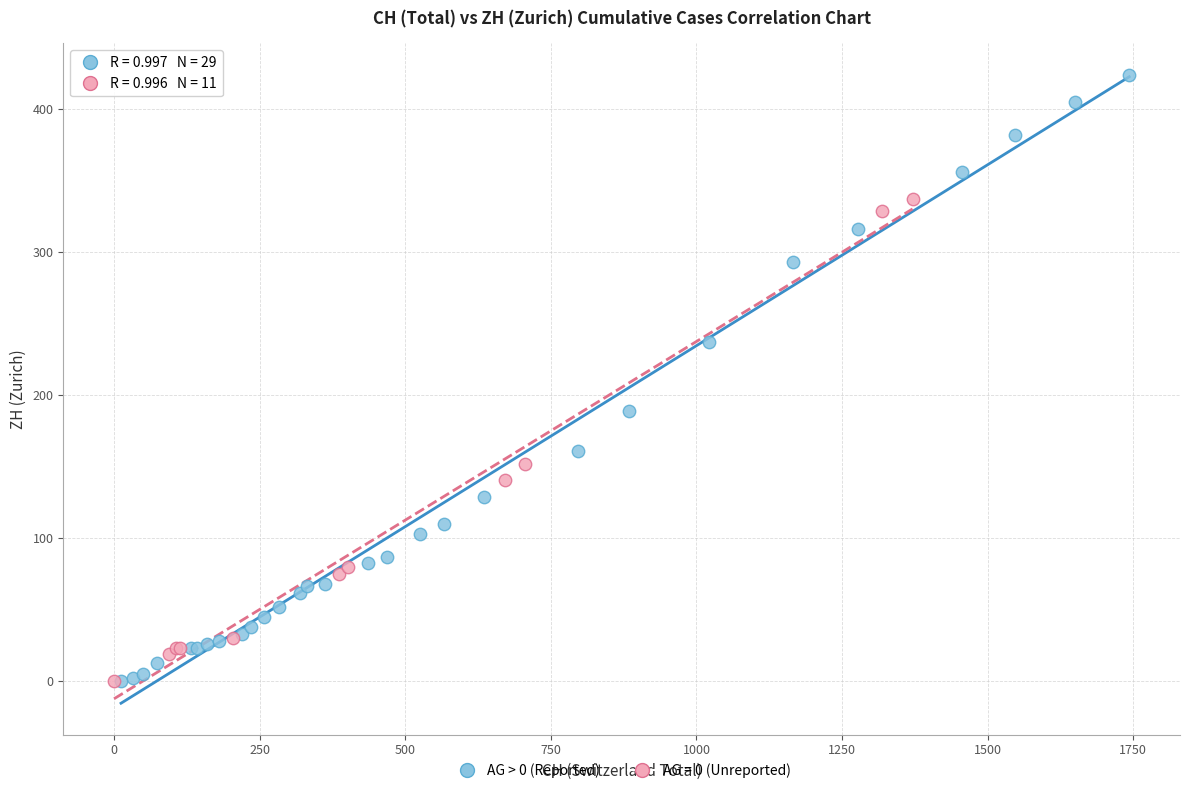

Which series contains the highest Y value?

AG > 0 (Reported)